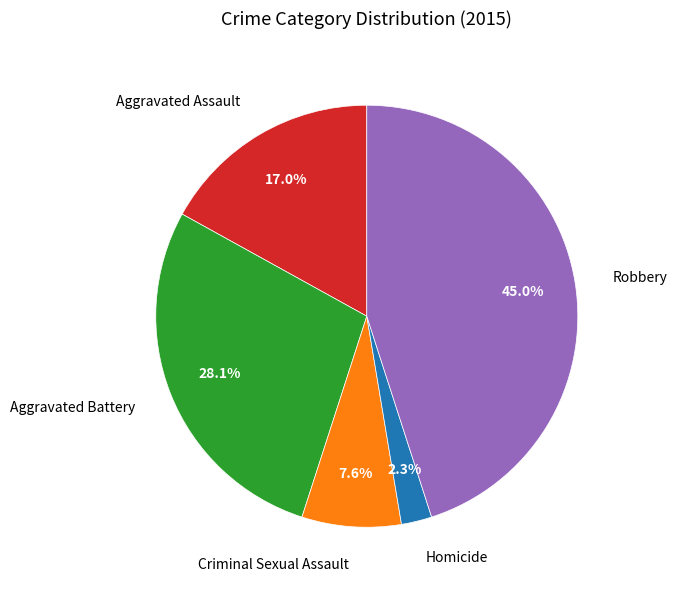

Does any single category account for the majority?

No